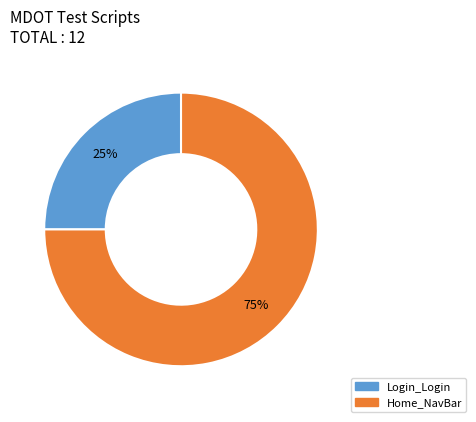

To the nearest percent, what is the average slice percentage?

50%